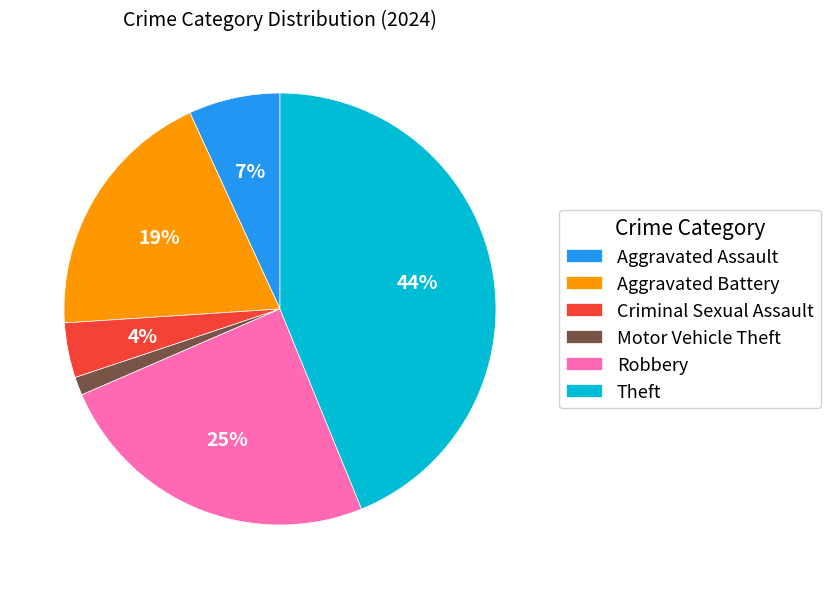

Approximately how many times larger is the value at Criminal Sexual Assault compared to Aggravated Assault?

0.6